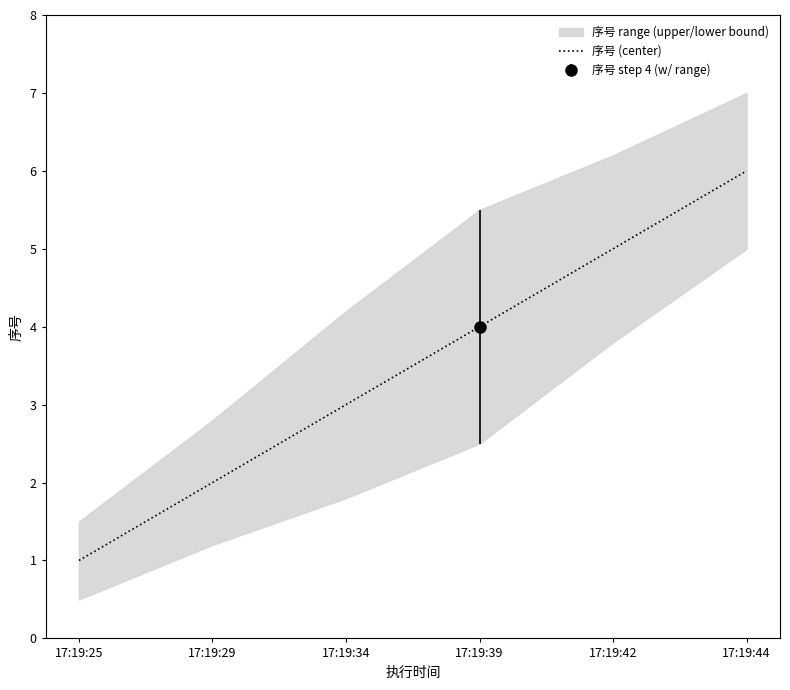

What is the average value?

4